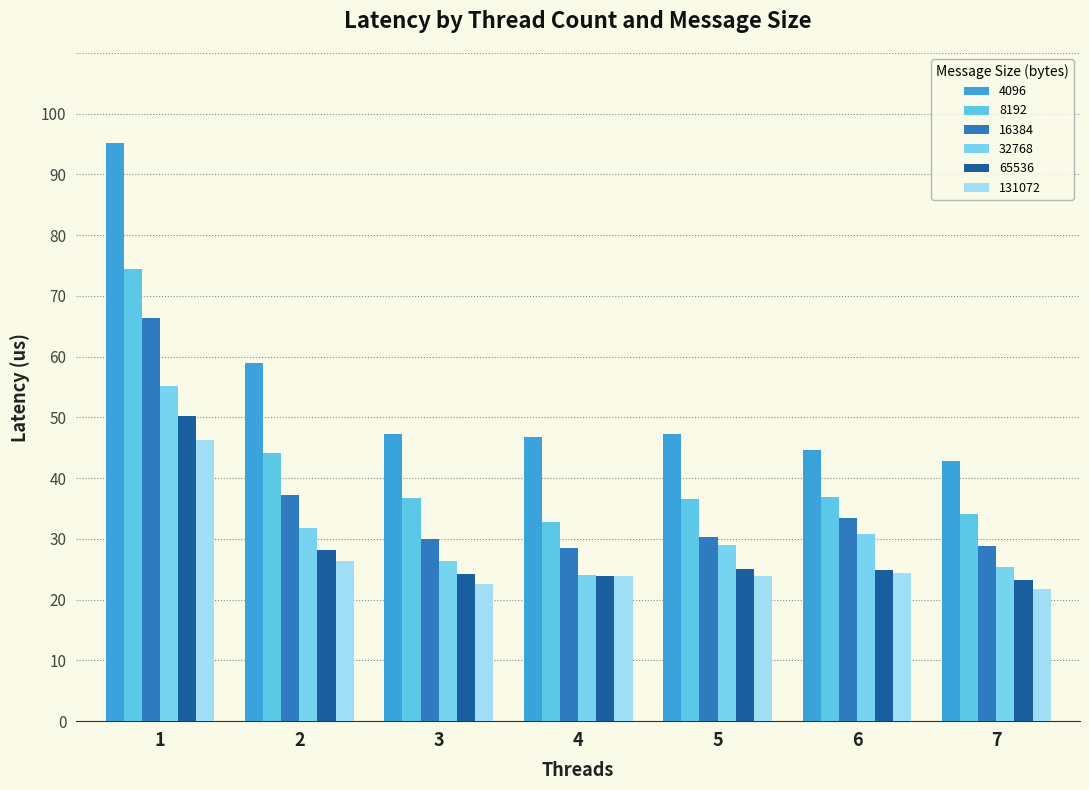

At which category is the sum across all series the highest?

1